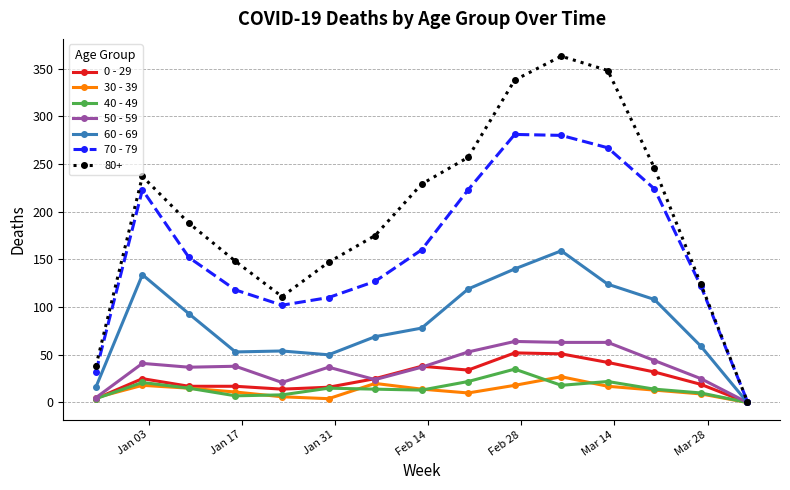

What is the maximum value shown in the chart?

363